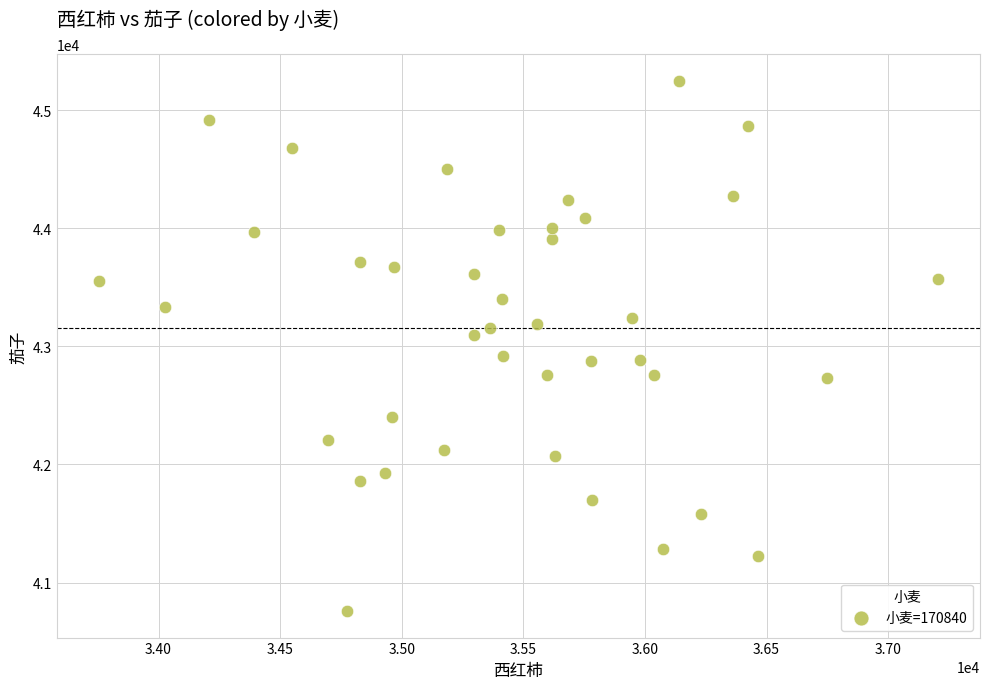

What is the range of Y values (max minus min)?

4489.3